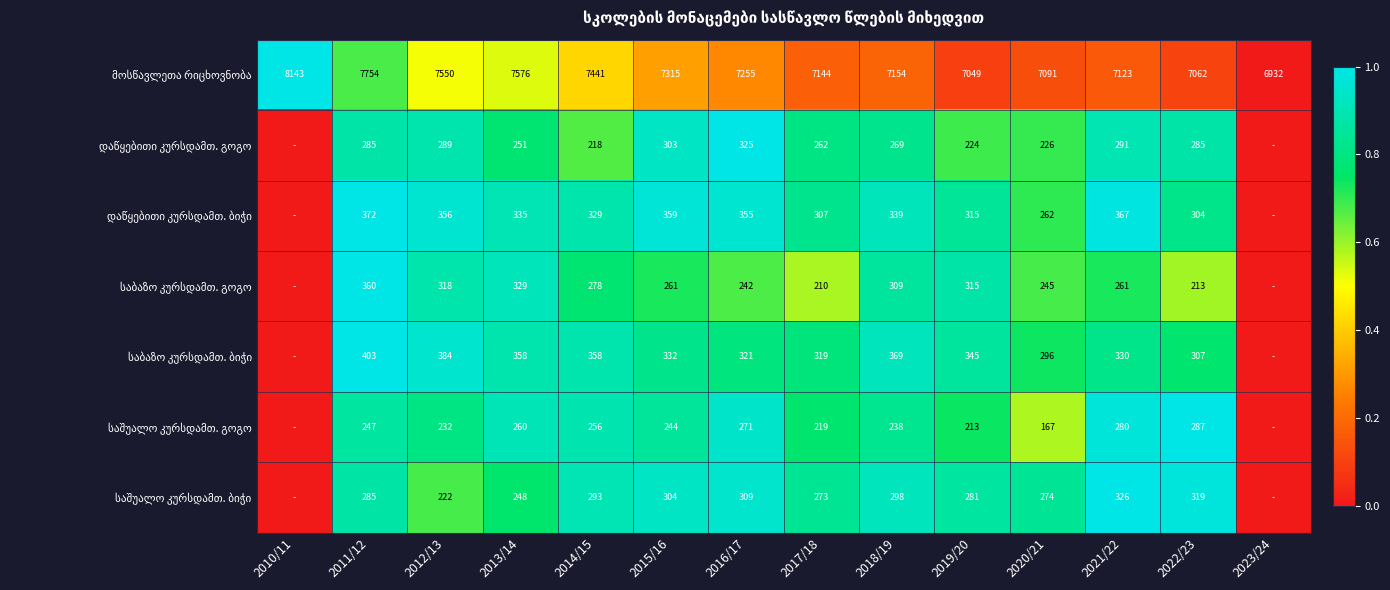

What is the spread (max minus min) of values at 2017/18?

6934